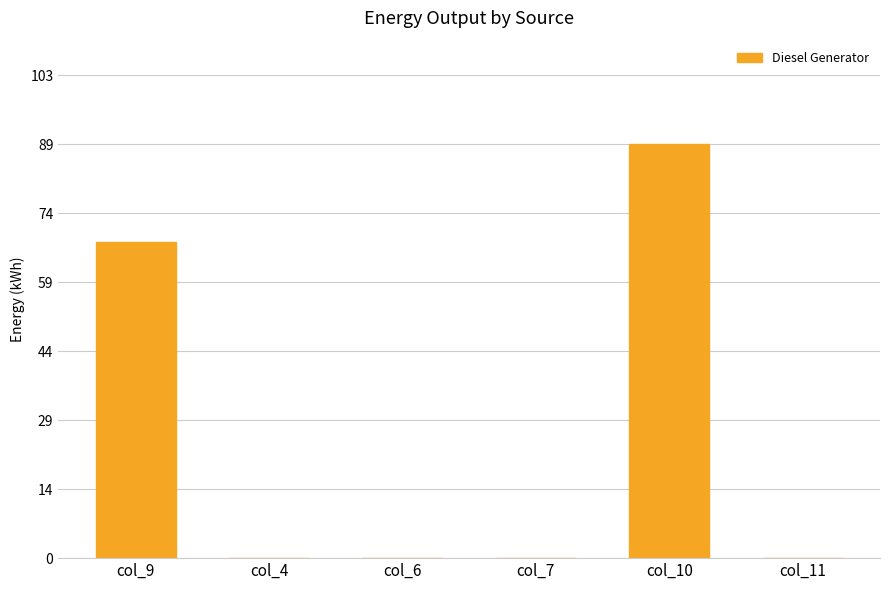

Are the bars horizontal?

No